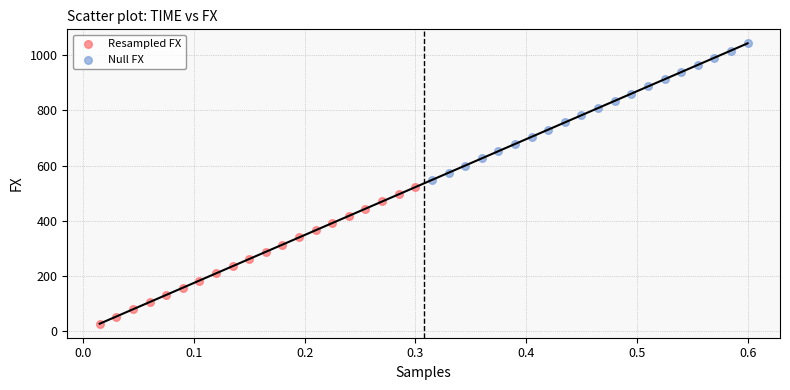

Which series reaches the maximum Y coordinate?

Null FX